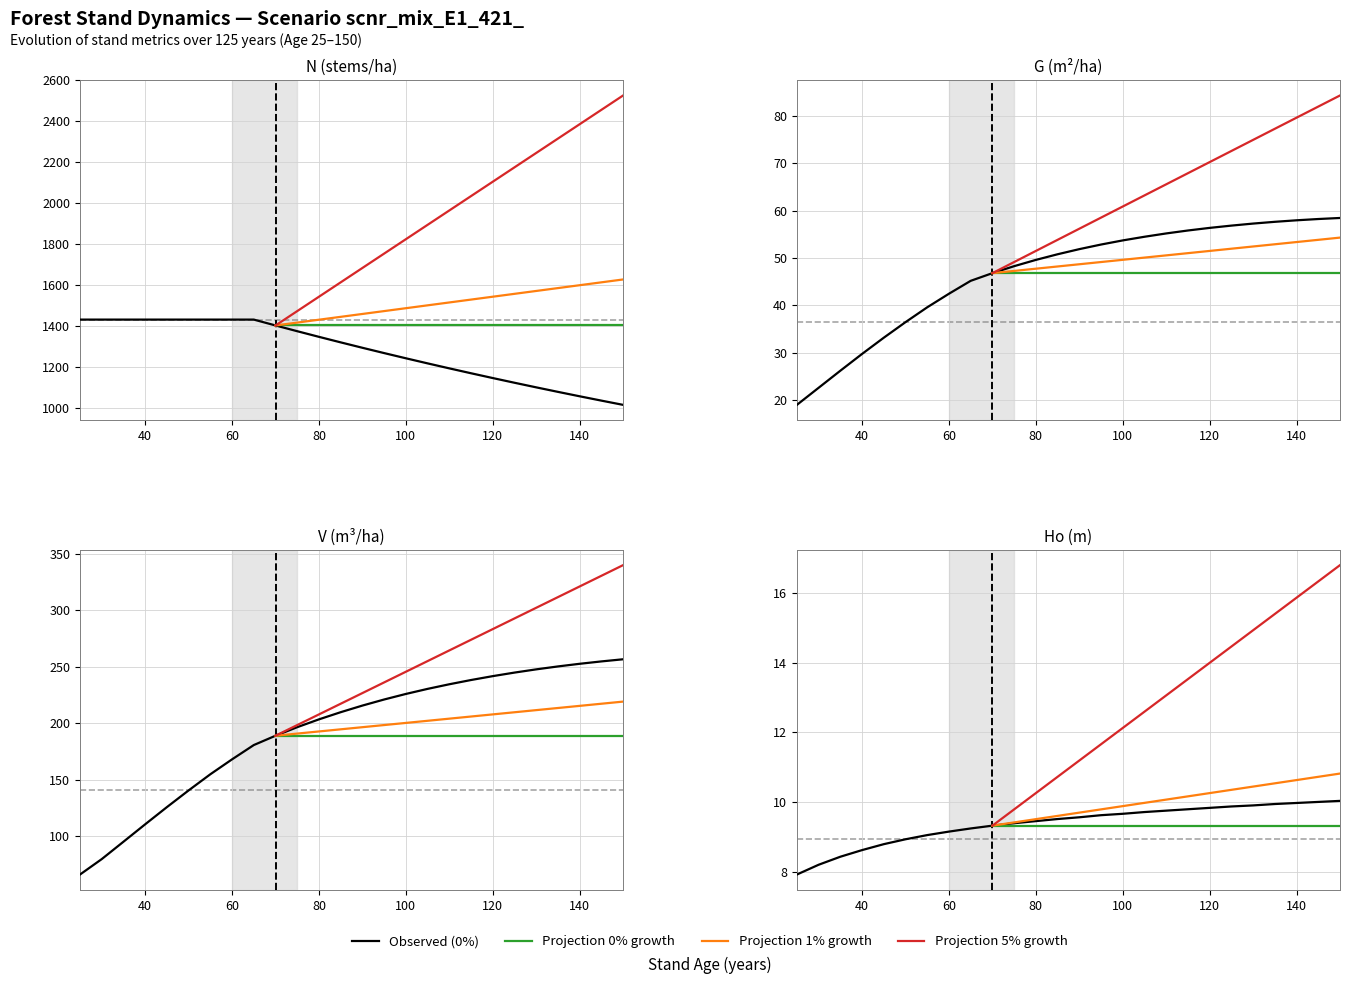

Reading right to left, list all the values displayed in this chart.

N (stems/ha): 1016.0	1036.8	1057.9	1079.5	1101.5	1124.0	1147.0	1170.4	1194.3	1218.6	1243.5	1268.9	1294.8	1321.2	1348.2	1375.7	1403.8	1432.4	1432.4	1432.4	1432.4	1432.4	1432.4	1432.4	1432.4	1432.4
G (m2/ha): 58.5	58.2	58.0	57.6	57.3	56.8	56.4	55.8	55.2	54.5	53.7	52.9	51.9	50.8	49.6	48.3	46.8	45.2	42.5	39.6	36.5	33.2	29.8	26.2	22.6	19.1
V (m3/ha): 256.6	254.7	252.6	250.2	247.7	244.8	241.7	238.2	234.5	230.4	225.9	221.0	215.6	209.7	203.4	196.4	188.9	180.6	168.0	154.7	140.4	125.6	110.4	95.0	79.6	65.9
Ho (m): 10.0	10.0	10.0	9.9	9.9	9.9	9.8	9.8	9.8	9.7	9.7	9.6	9.6	9.5	9.5	9.4	9.3	9.2	9.2	9.1	8.9	8.8	8.6	8.4	8.2	7.9